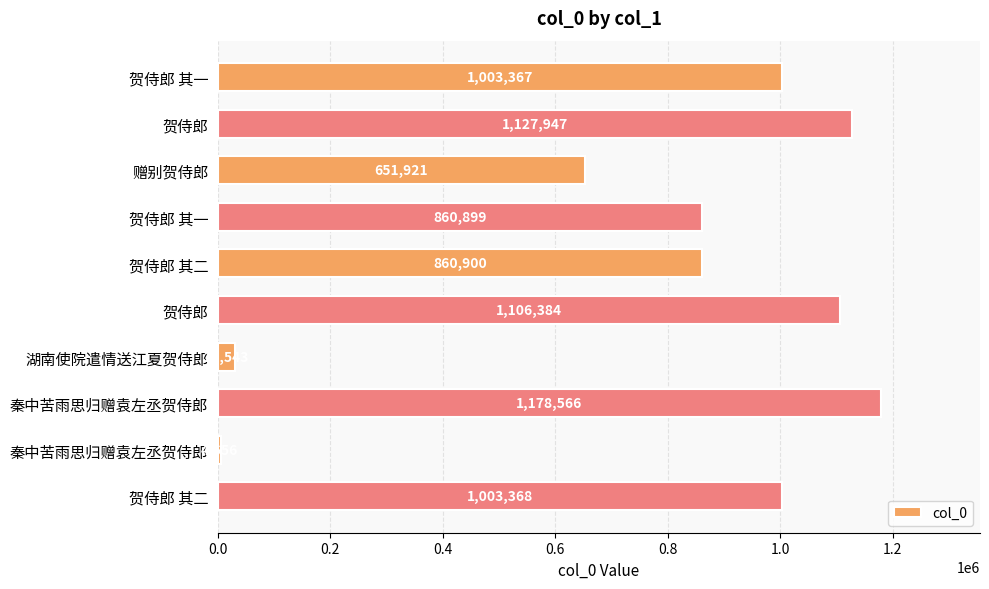

How many values are below 1003367?

5